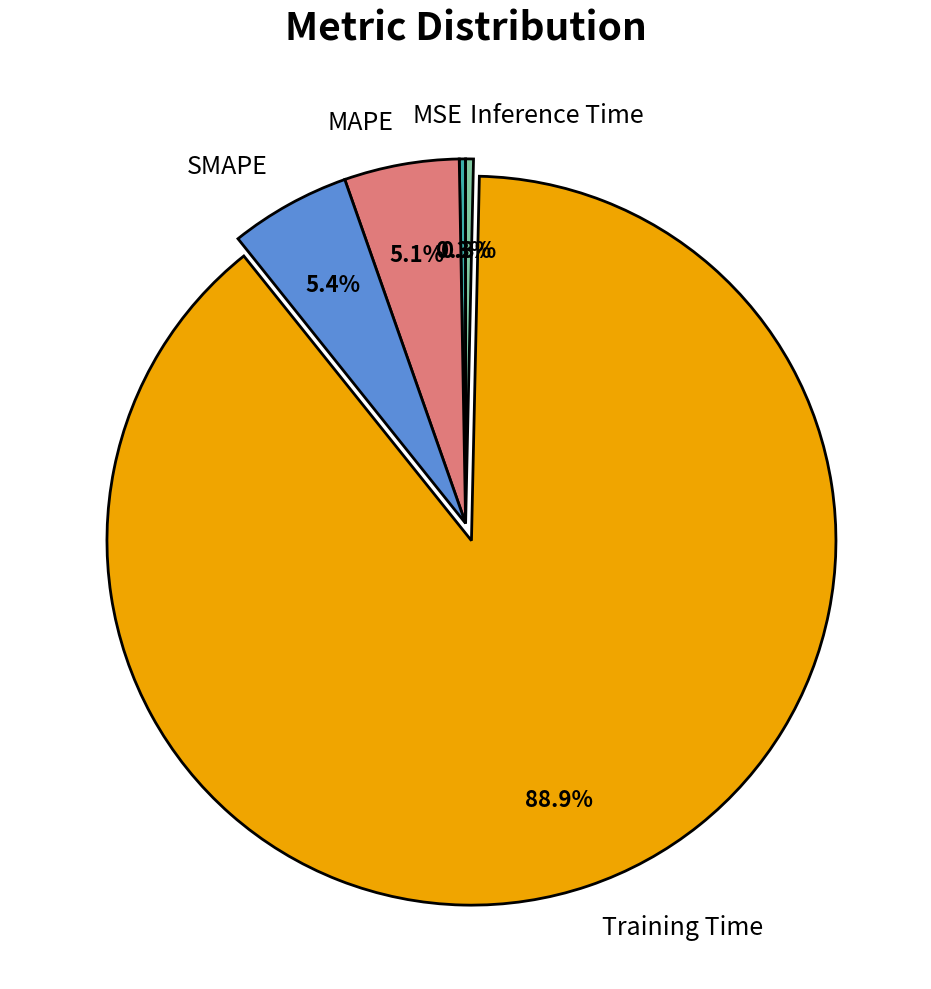

What percentage is the SMAPE slice, to the nearest percent?

5%